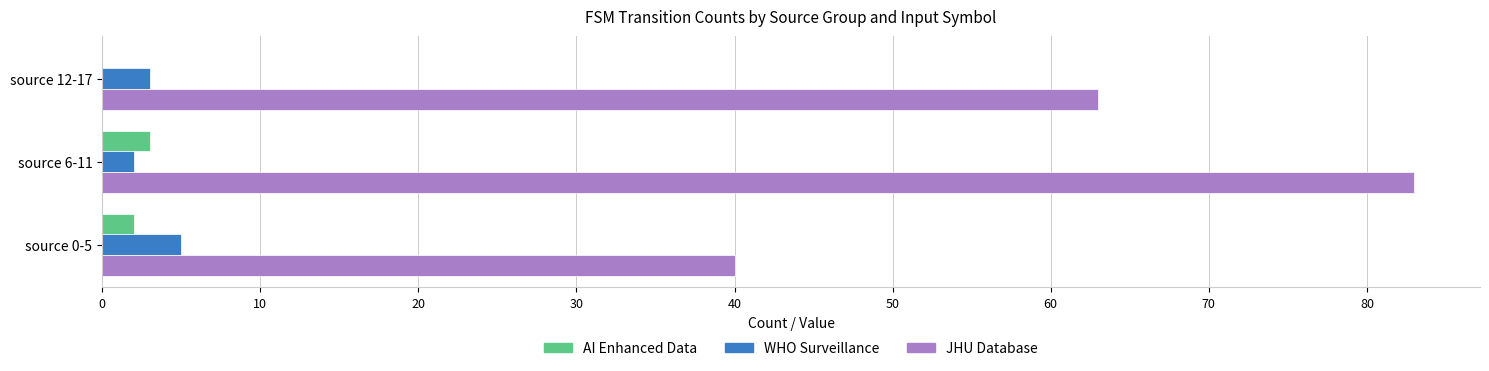

Is it true that JHU Database equals 117 at source 6-11?

False